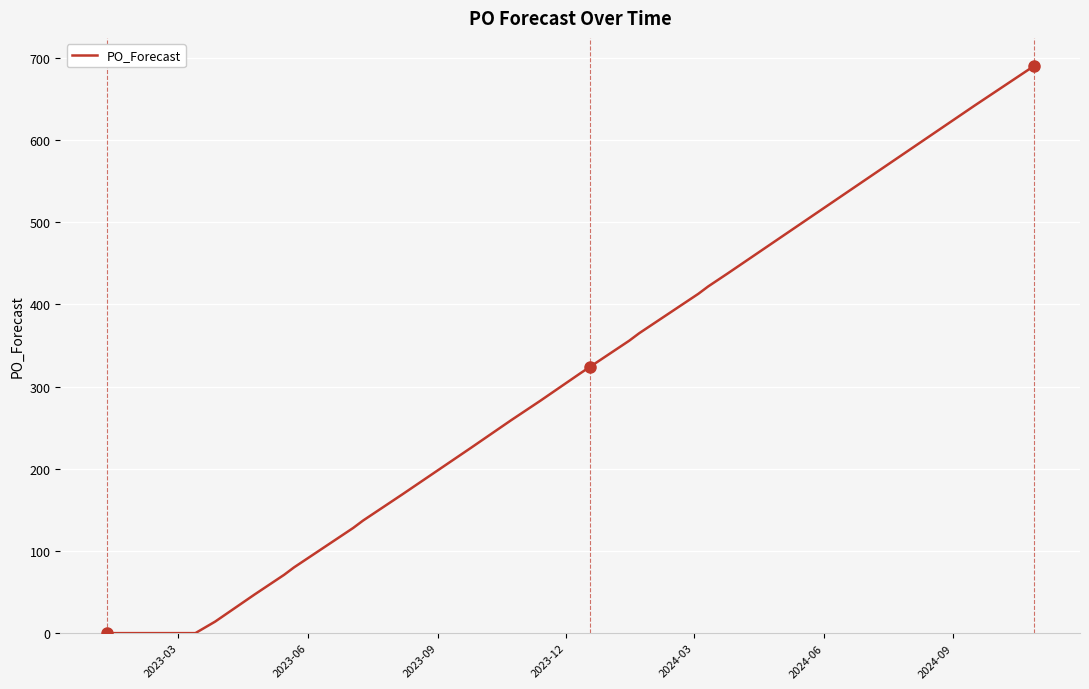

What is the maximum value shown in the chart?

690